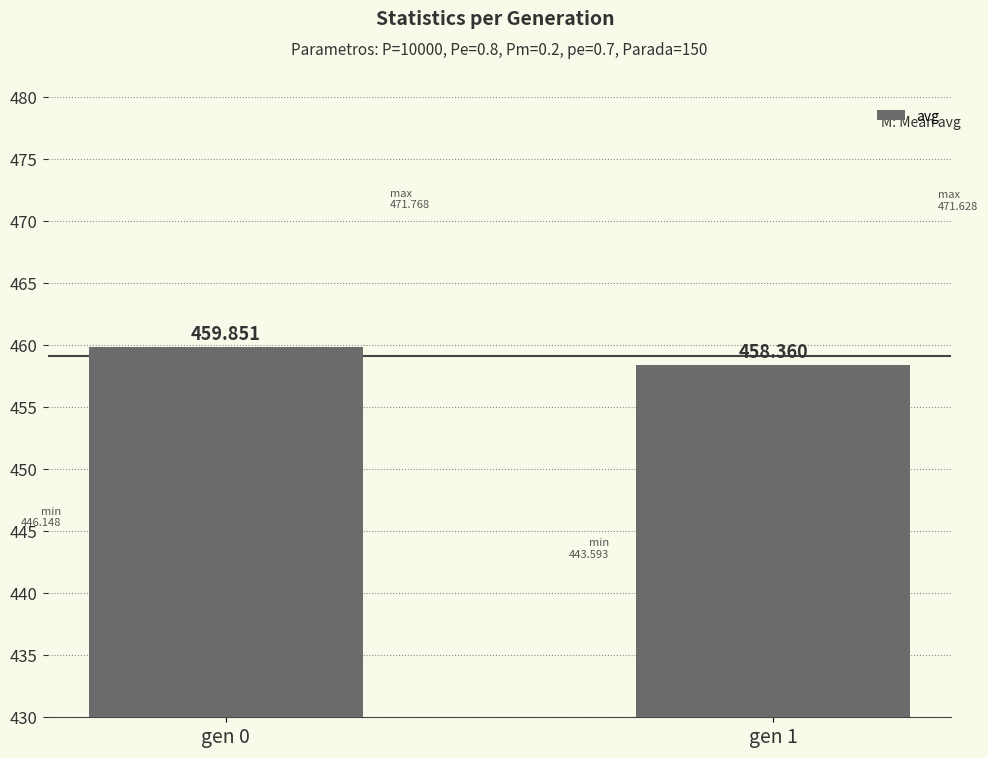

How many bars are there in total?

2